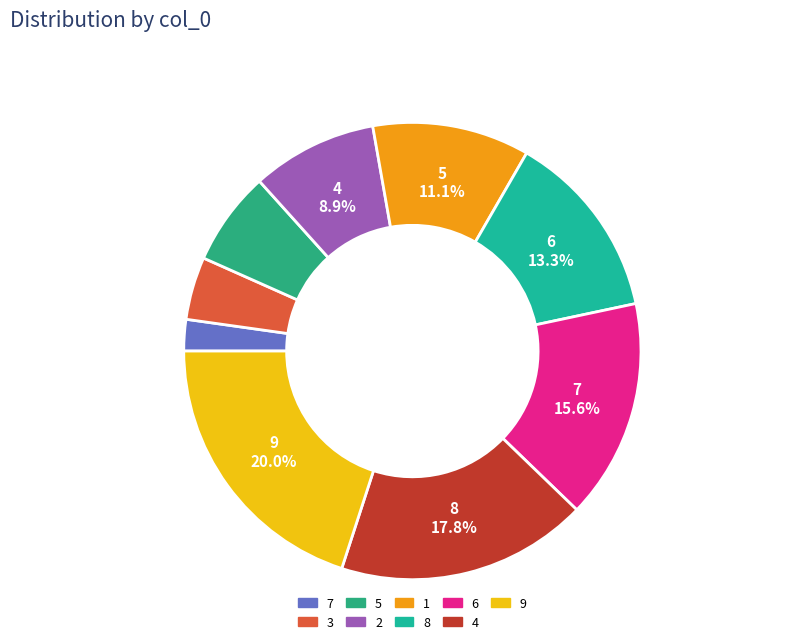

How many segments does this pie chart have?

9